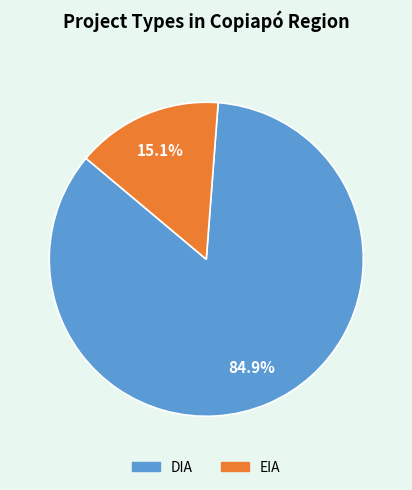

How many slices are in this pie chart?

2